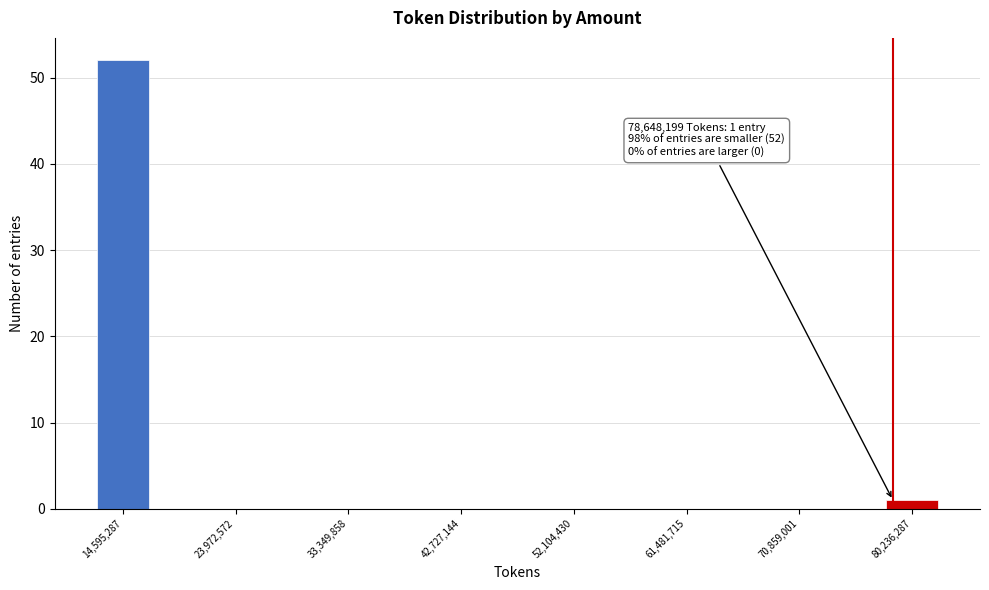

Which range on the x-axis has the tallest bar?

12000000 to 17000000